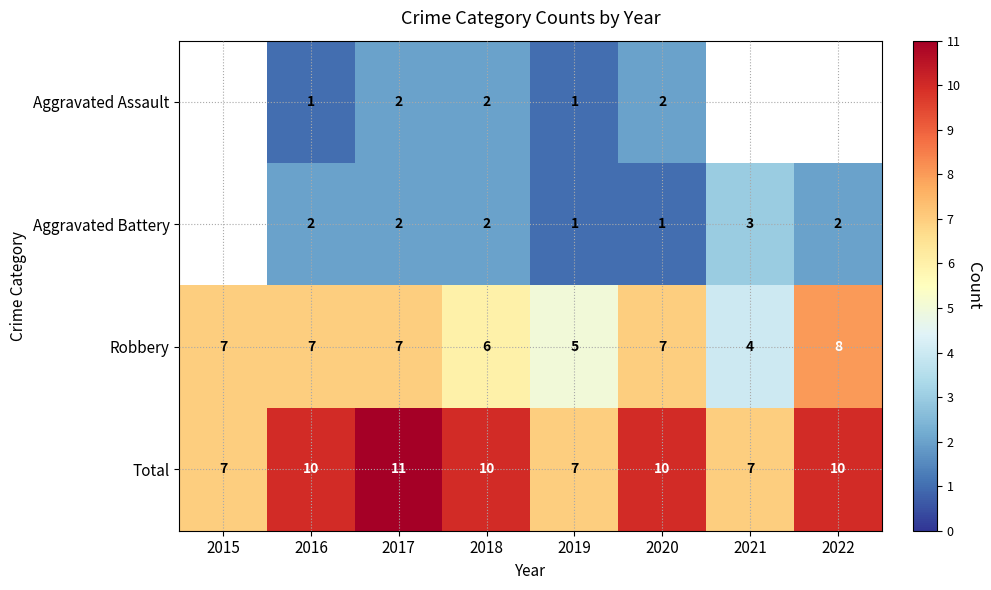

Is it true that Total equals 4.3 at 2016?

False